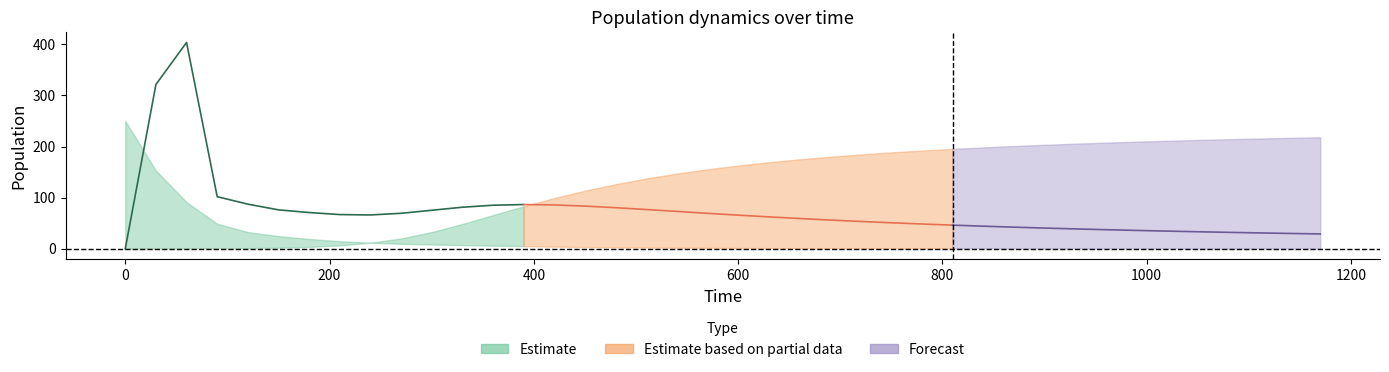

How many series are shown in this chart?

3